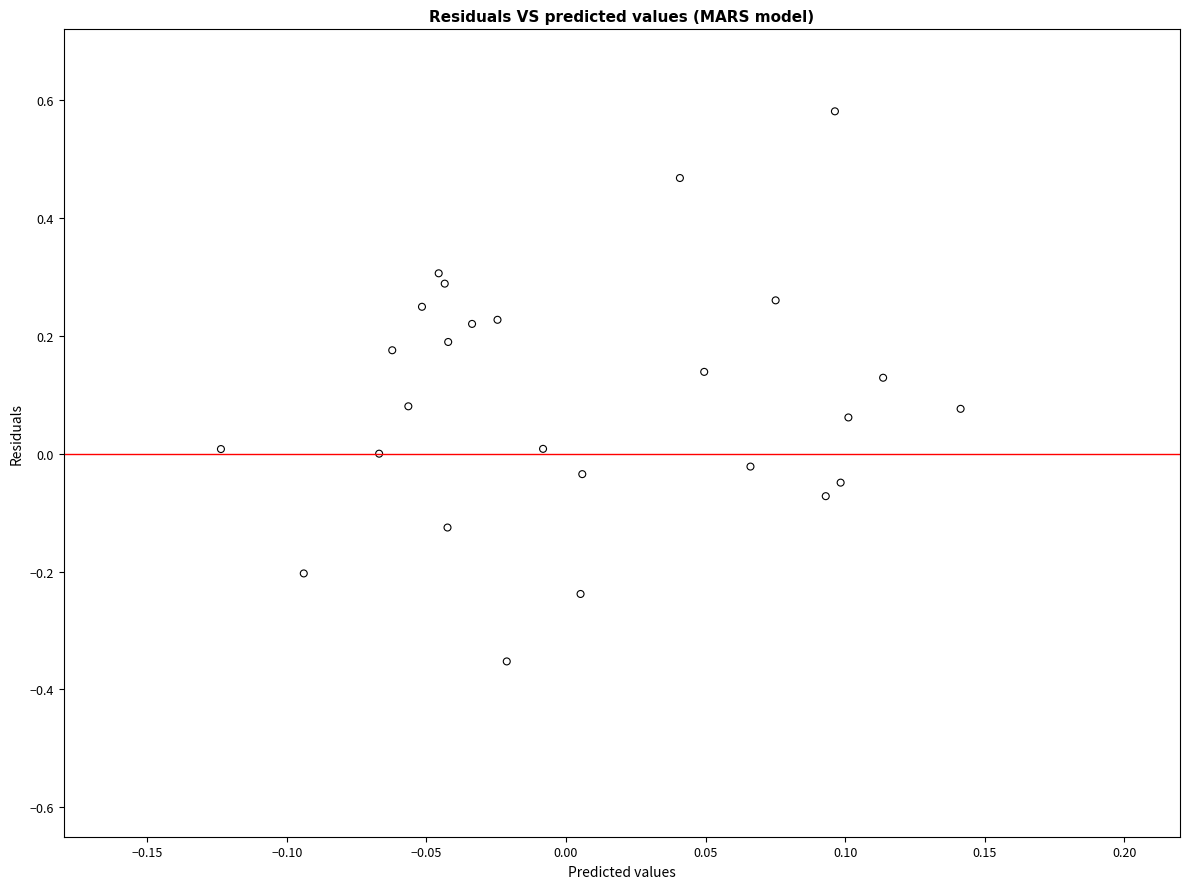

What is the range of Y values (max minus min)?

0.9